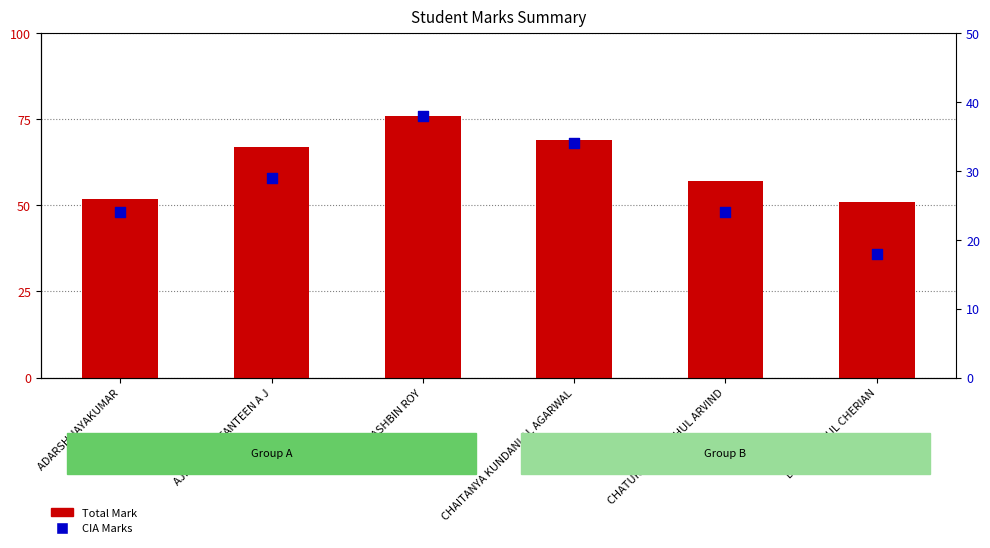

Which series has the largest total across all categories?

Total Mark